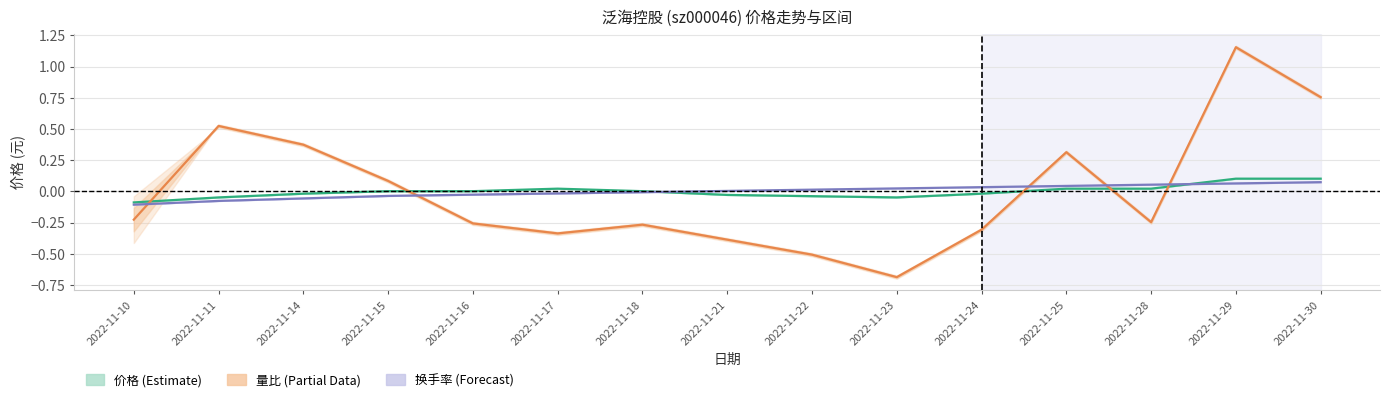

How many values in the 价格 (Estimate) series exceed 0?

8